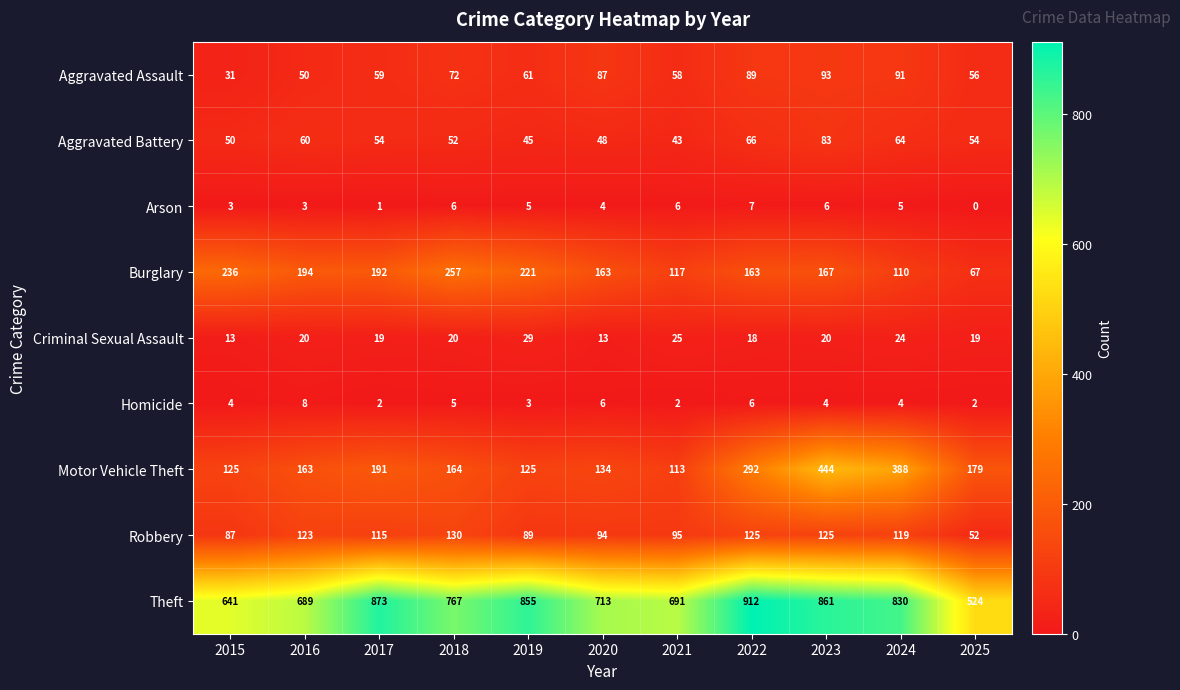

Count the number of data series in this chart.

9